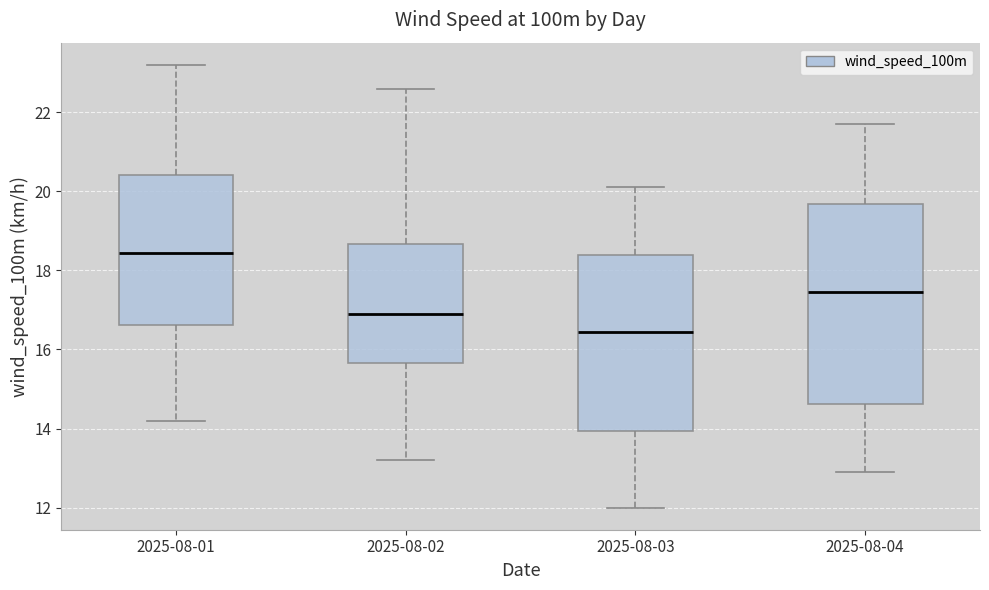

Where does the median line of the box for 2025-08-03 sit on the y-axis? The values are not printed on the chart, so give them approximately, as read against the axis.

16.4